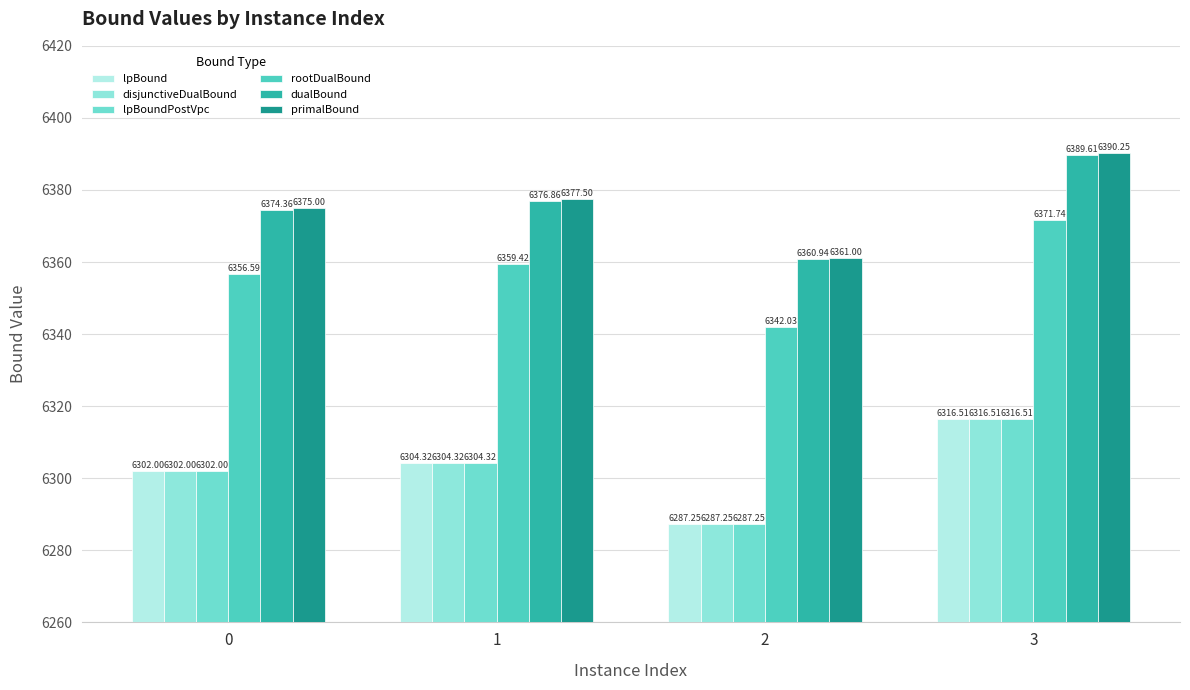

Which series has the largest range (max minus min)?

rootDualBound